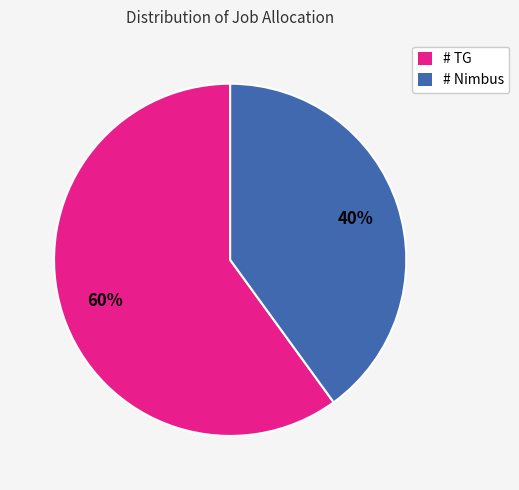

To the nearest percent, what is the difference between the largest and smallest slice percentages?

20%